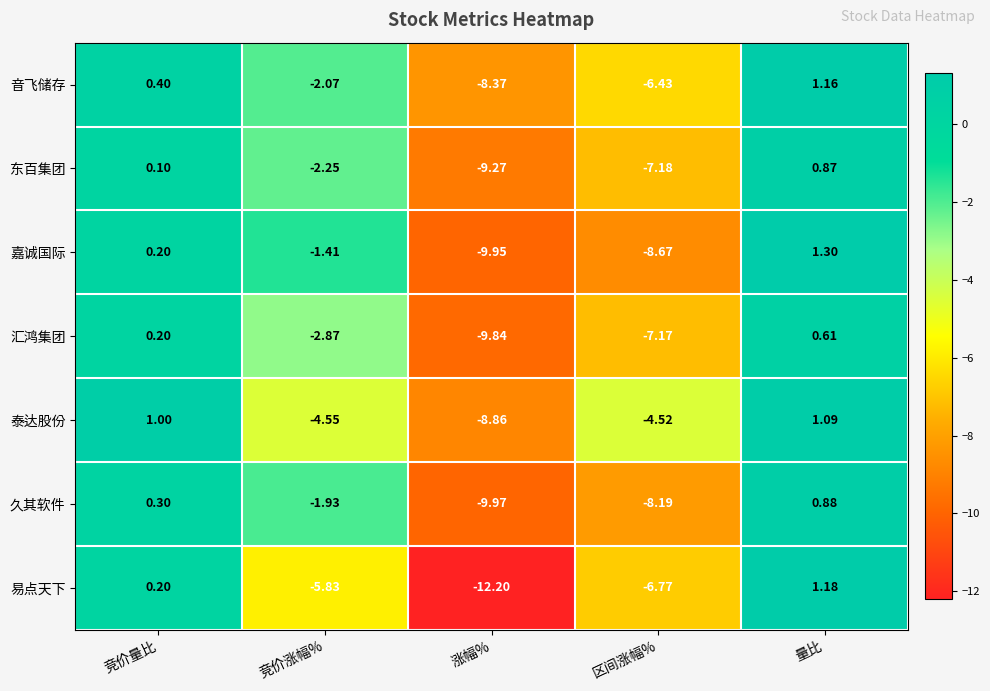

Which series has the largest range (max minus min)?

易点天下